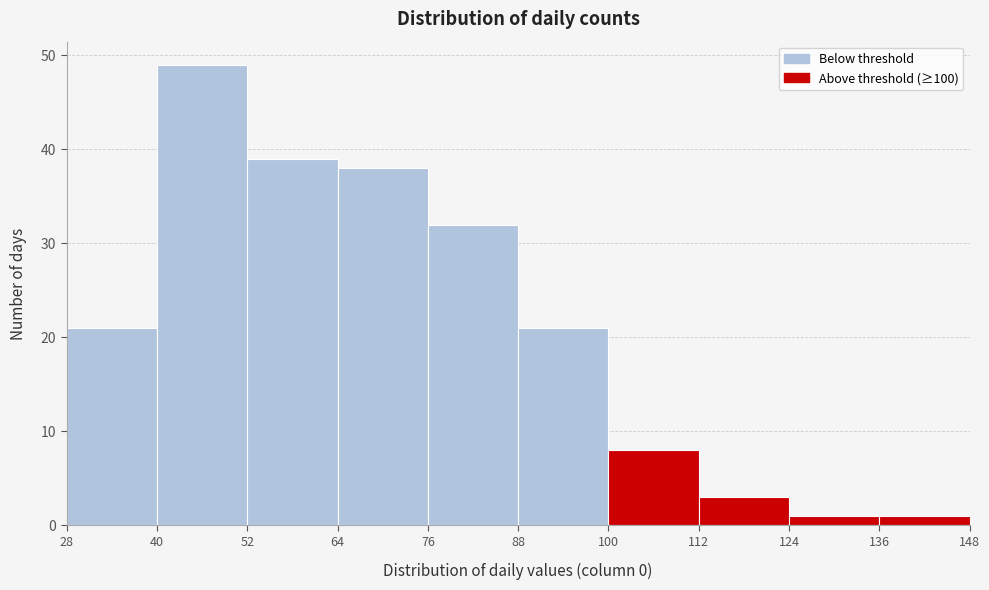

How tall is the bar that spans 40 to 52 on the x-axis? The values are not printed on the chart, so give them approximately, as read against the axis.

49